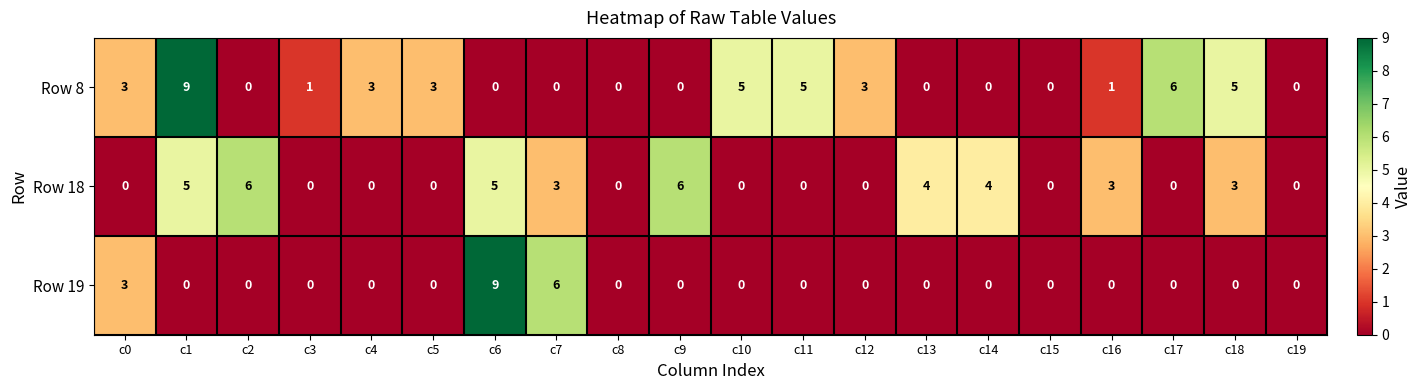

What is the sum of all Row 19 values?

18